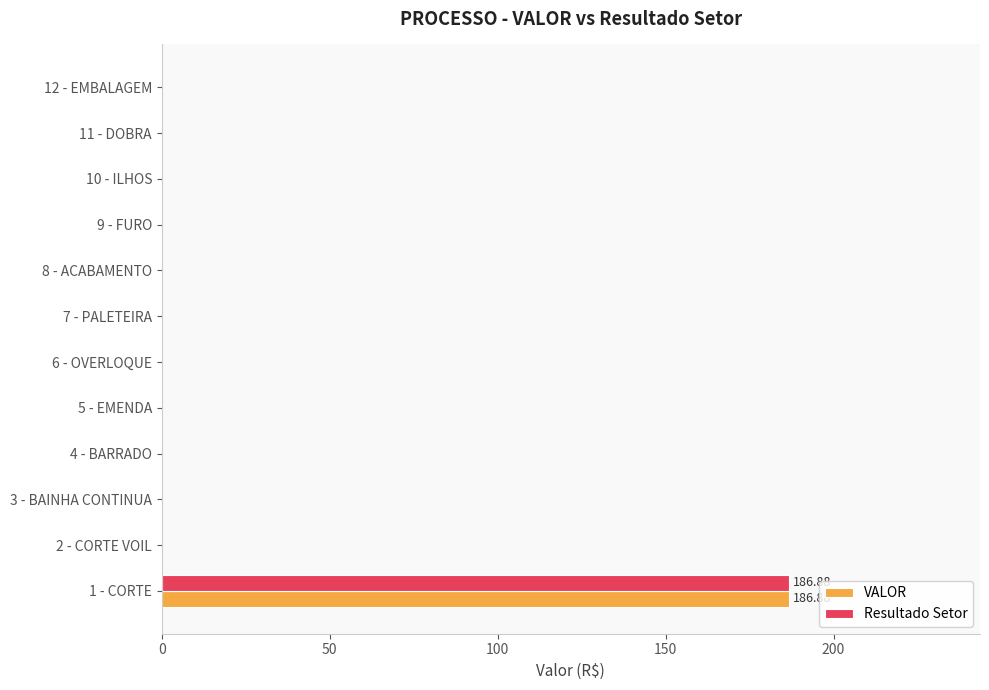

What is the sum of all Resultado Setor values?

186.9